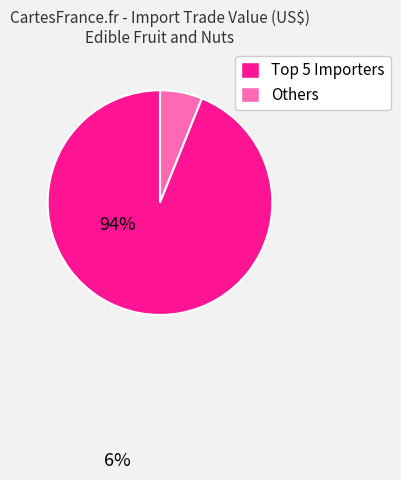

Is there any slice that represents more than half of the pie?

Yes